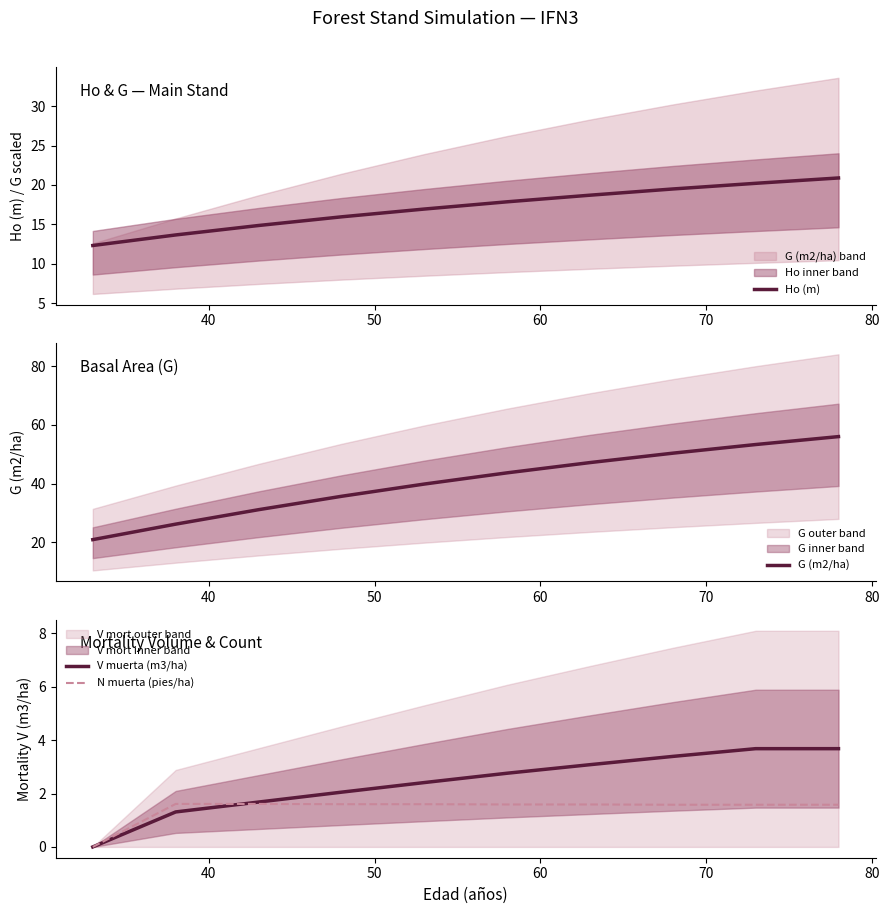

What is the highest value of the V muerta (m3/ha) series?

3.7